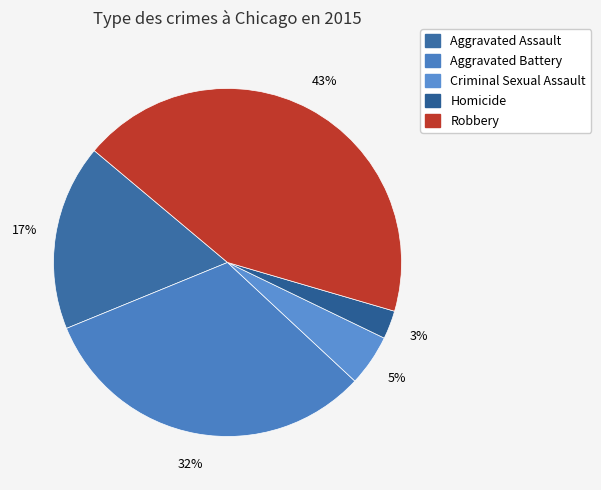

True or false: Aggravated Battery accounts for 43% of the total.

False